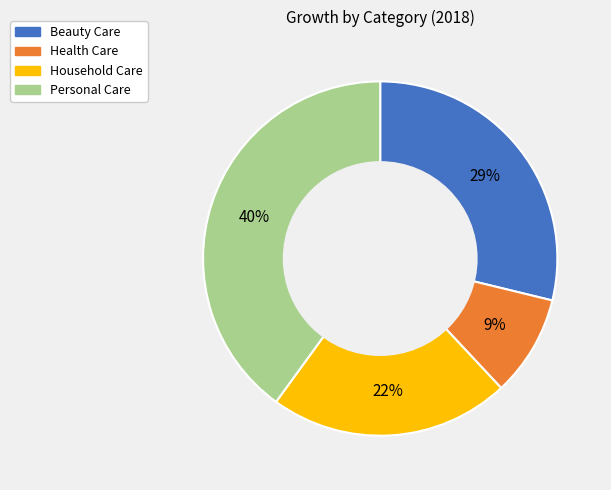

Count the number of slices in the pie.

4